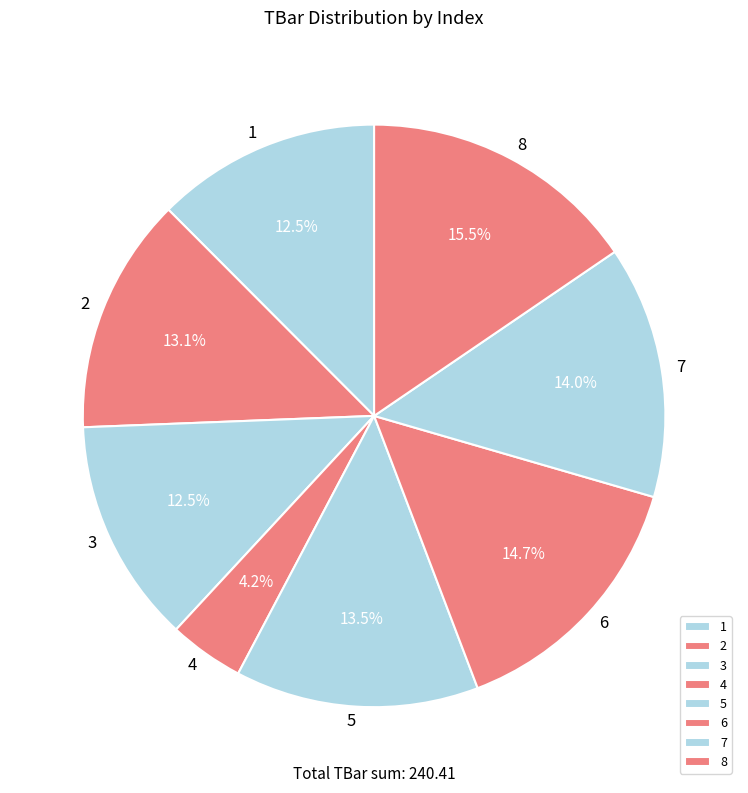

What is the total percentage of 3 and 8?

28.0%